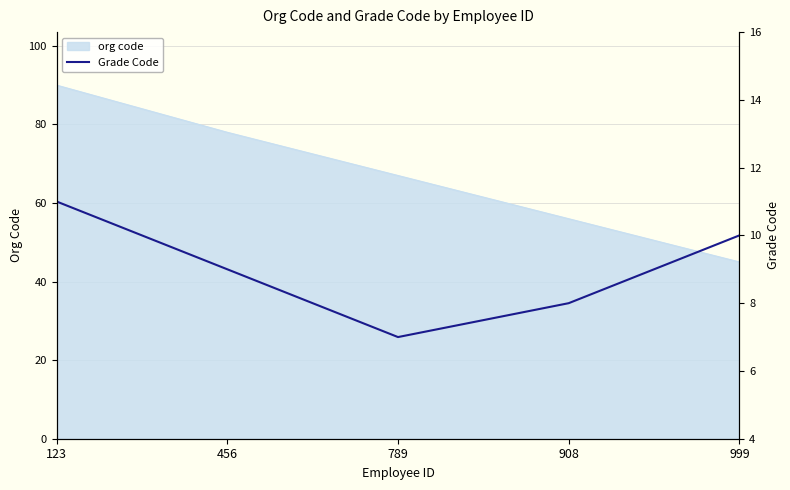

How many lines are shown in the chart?

1